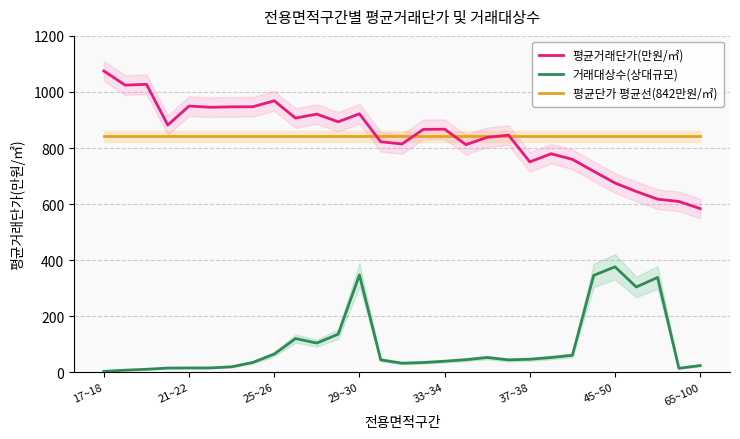

The value of 거래대상수(상대규모) at 15 is 34.9. True or false?

True